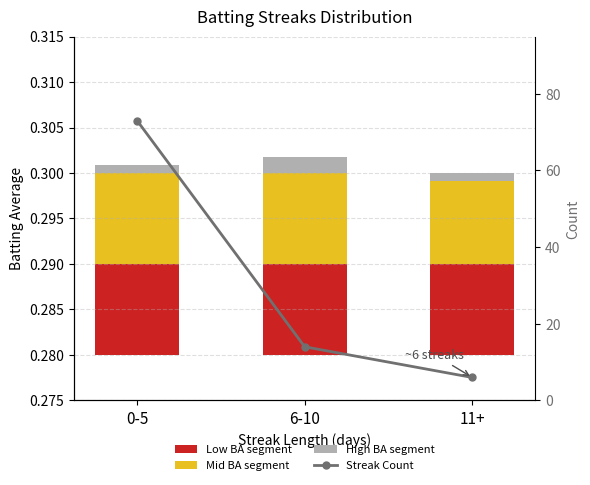

Reading right to left, extract all data points from this chart.

Low BA segment: 0.0	0.0	0.0
Mid BA segment: 0.0	0.0	0.0
High BA segment: -0.0	0.0	0.0
Streak Count: 6.0	14.0	73.0